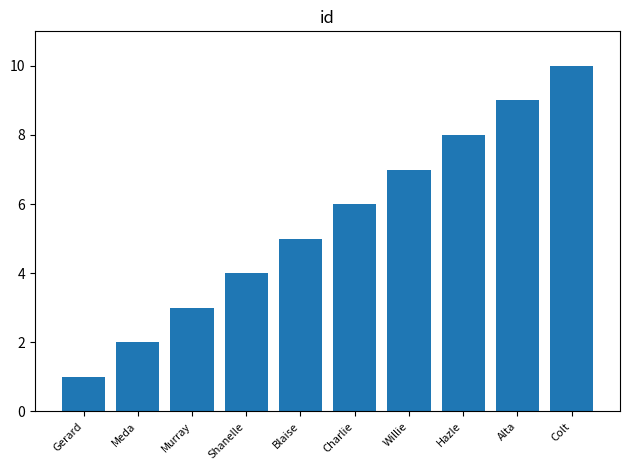

At which label is the value closest to 5?

Blaise